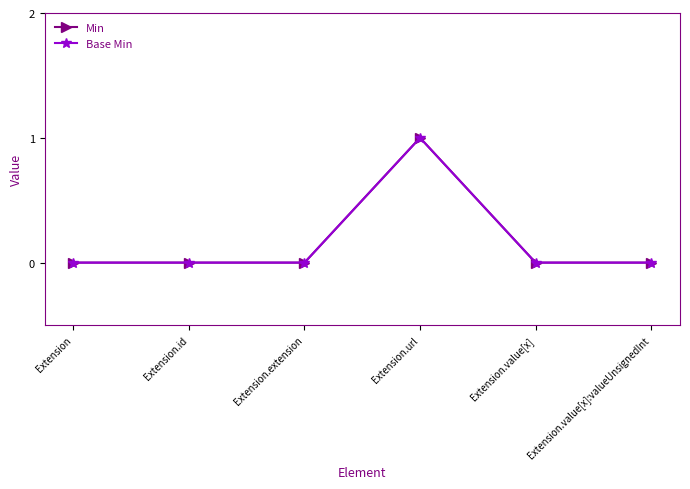

The value of Base Min at Extension.value[x] is 1. True or false?

False